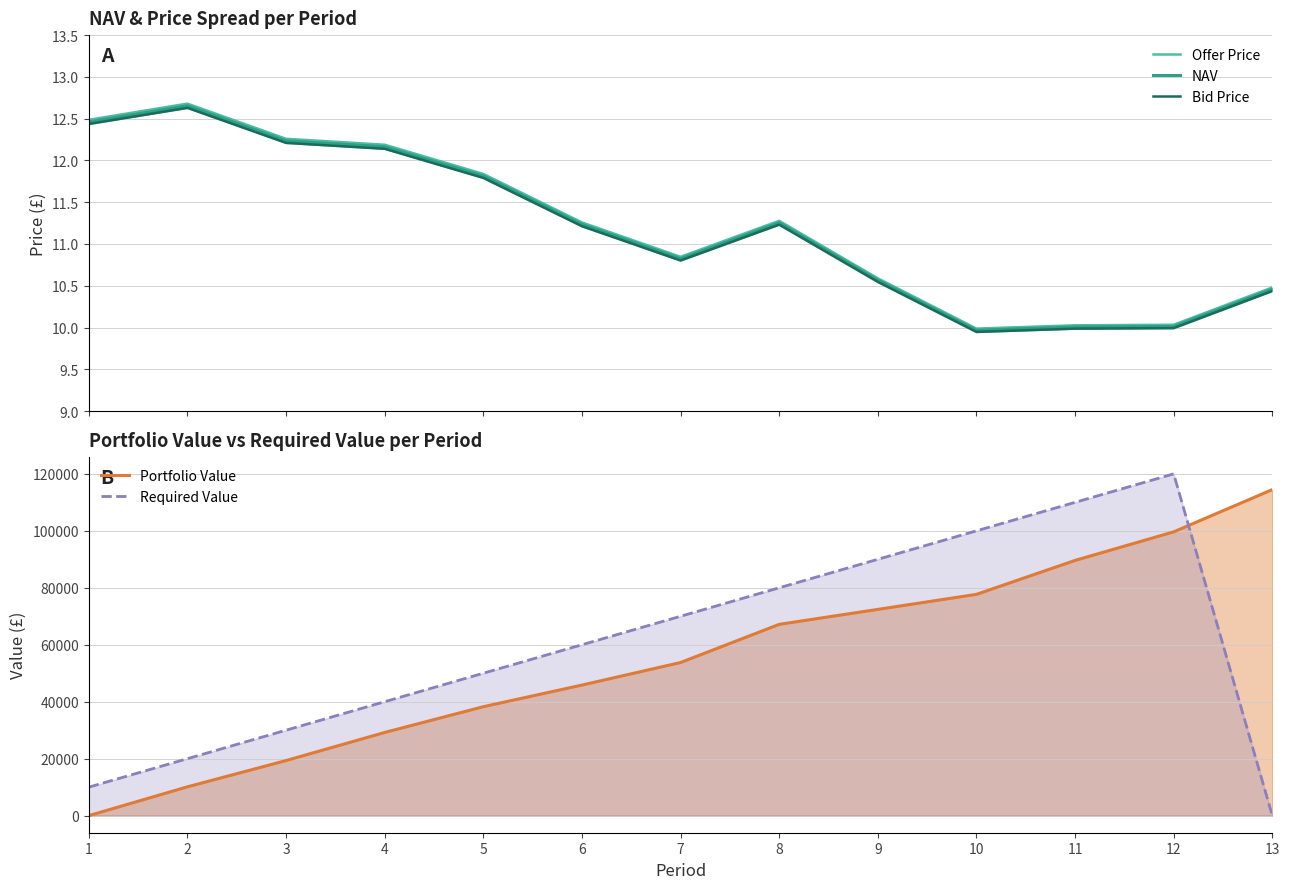

True or false: Bid Price has a value of 11.2 at 8.

True